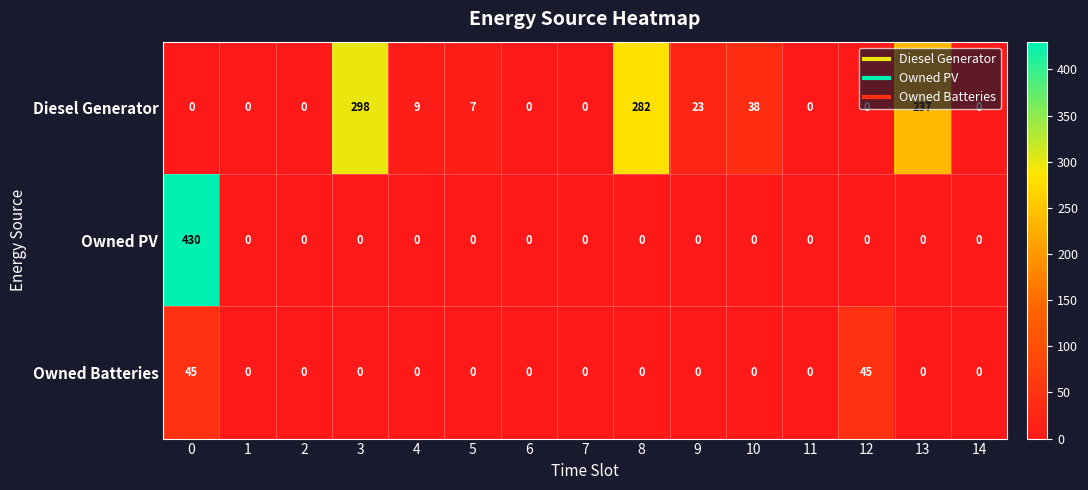

What is the total value across all series at 8?

282